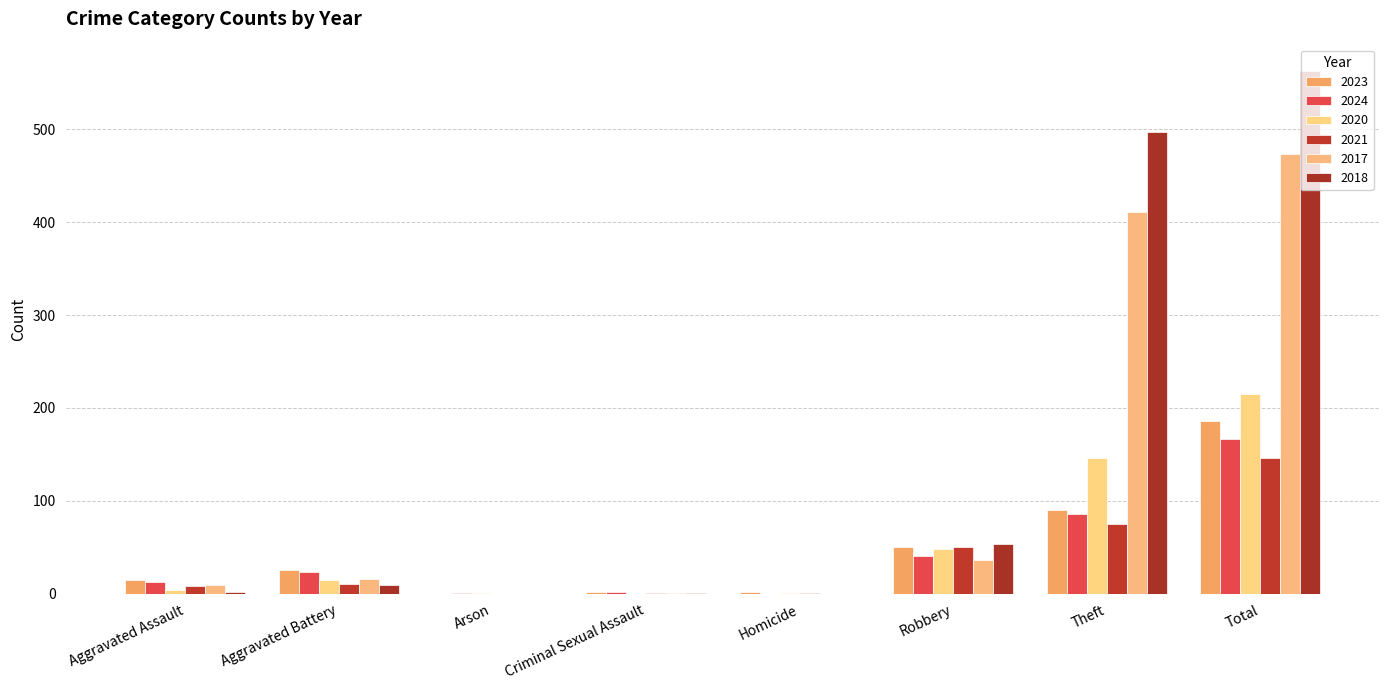

What is the maximum value shown in the chart?

563